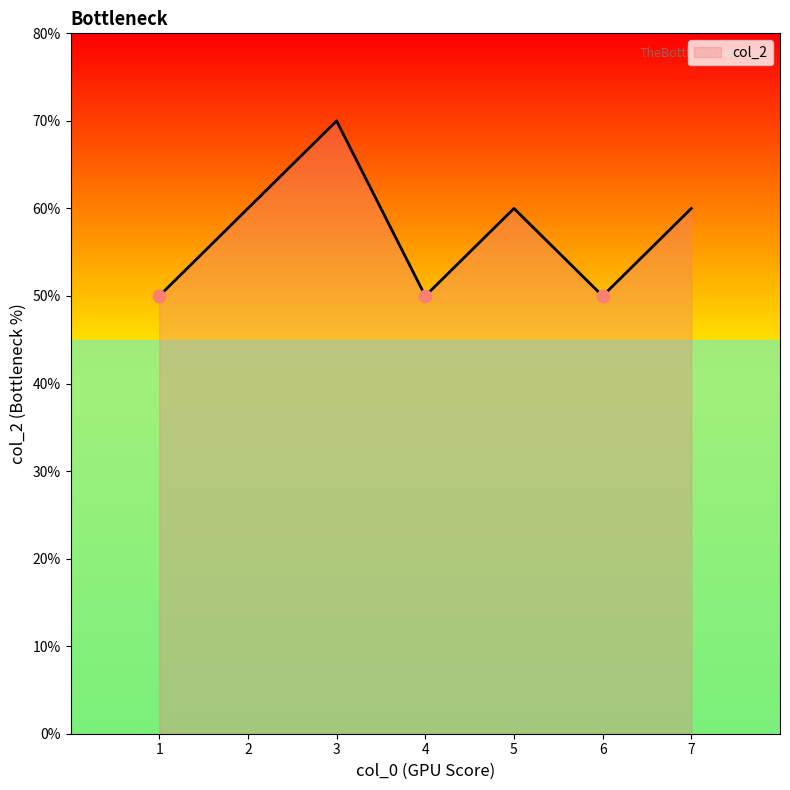

Which has a higher value, 5 or 3?

3